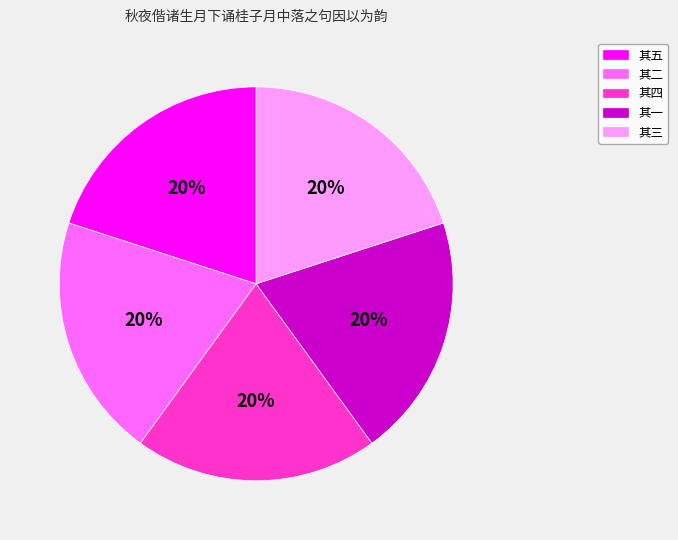

To the nearest percent, what is the average slice percentage?

20%